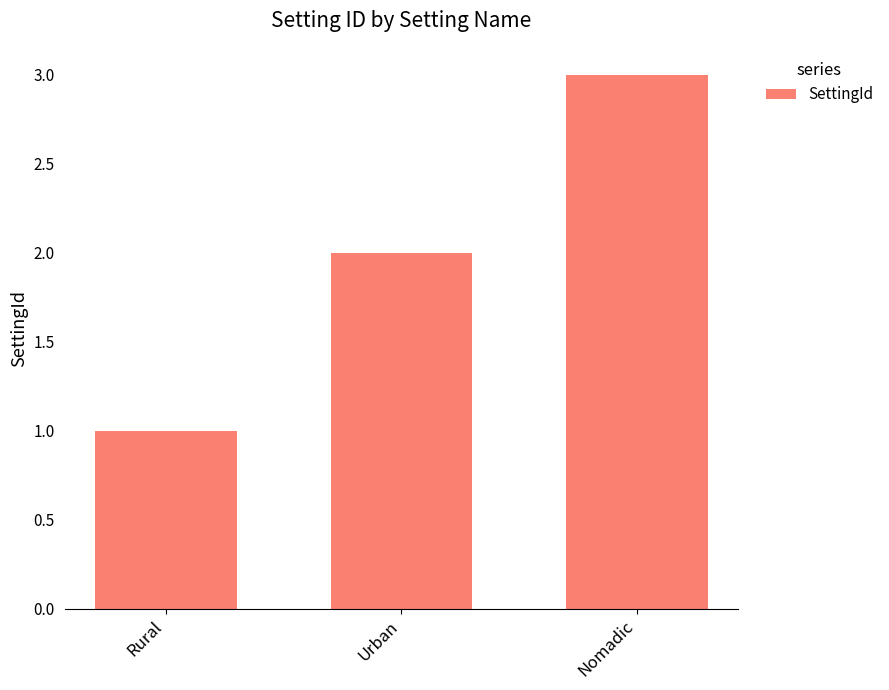

How many categories are shown in the chart?

3